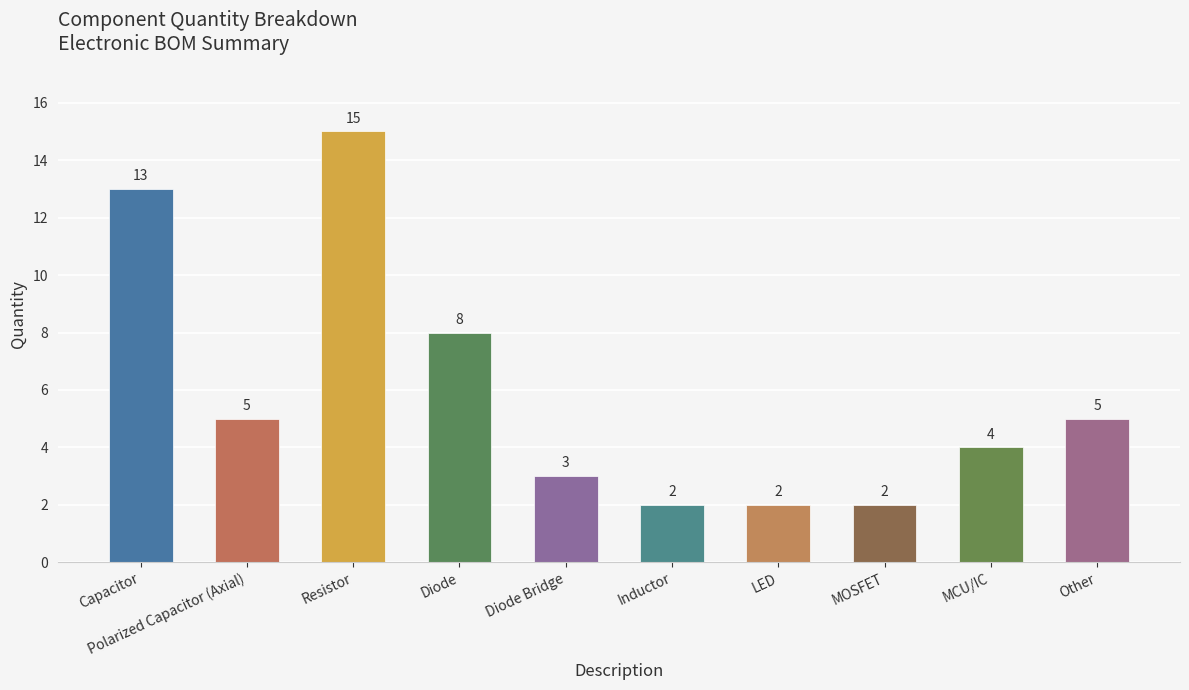

The chart shows a value of 4 at MCU/IC. True or false?

True